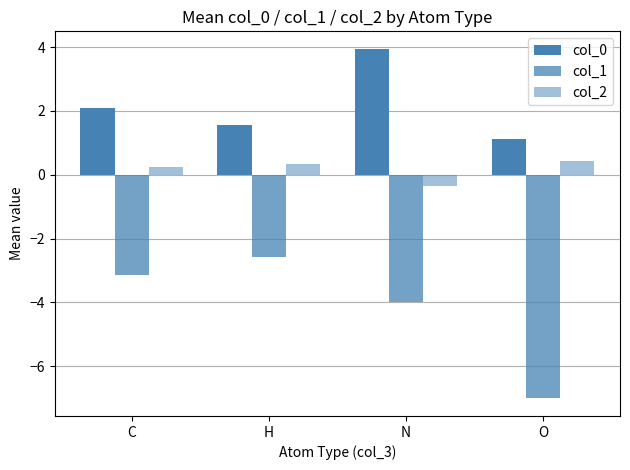

How many bars are there in total?

12